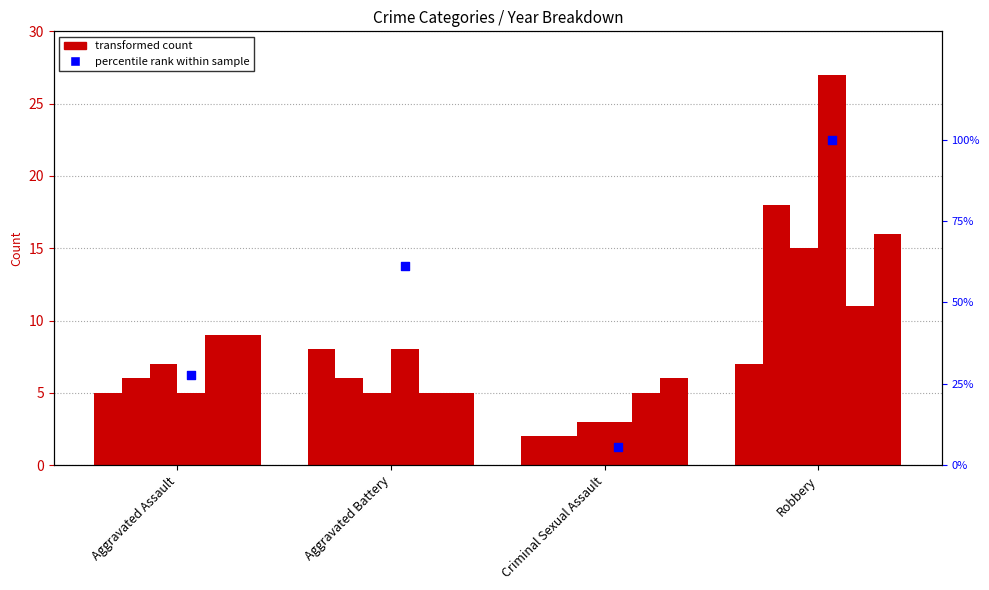

Between Aggravated Battery and Criminal Sexual Assault, which is larger?

Aggravated Battery